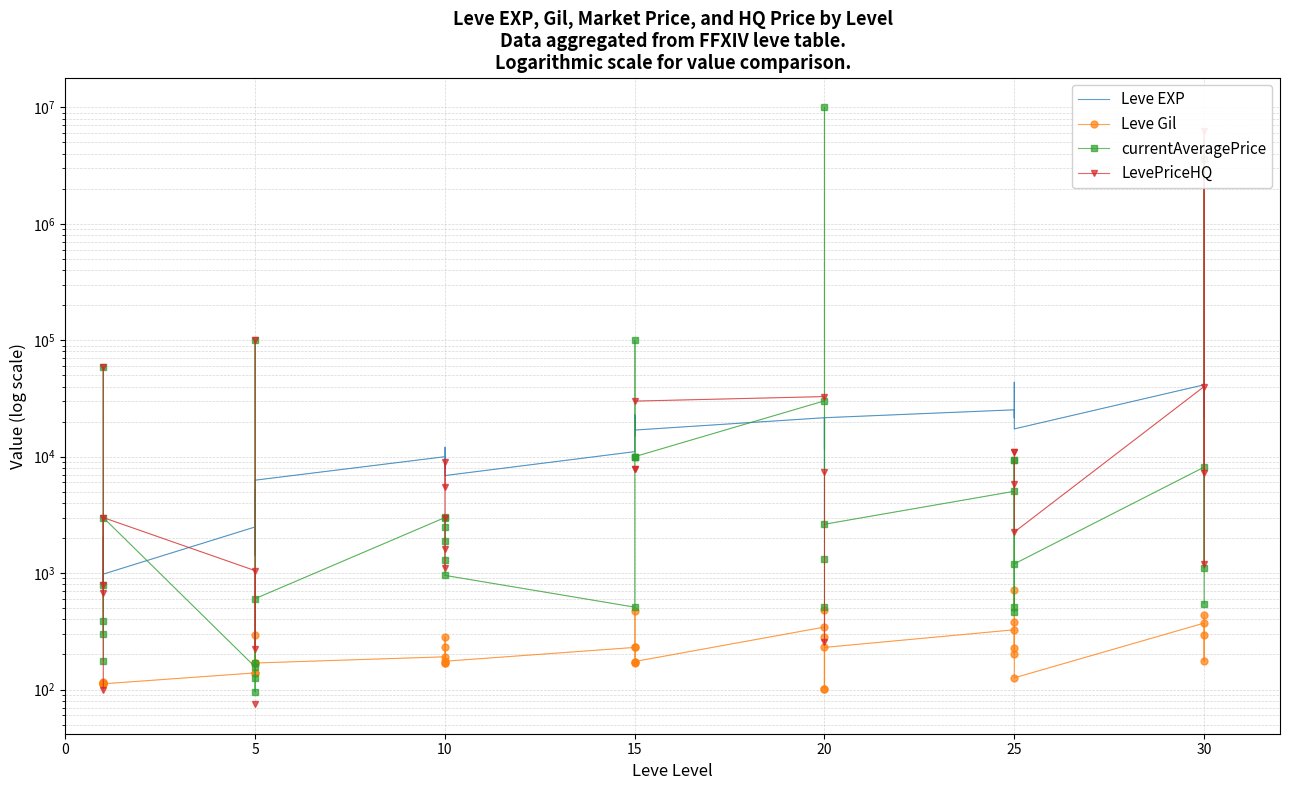

Where is the first local maximum for currentAveragePrice?

5